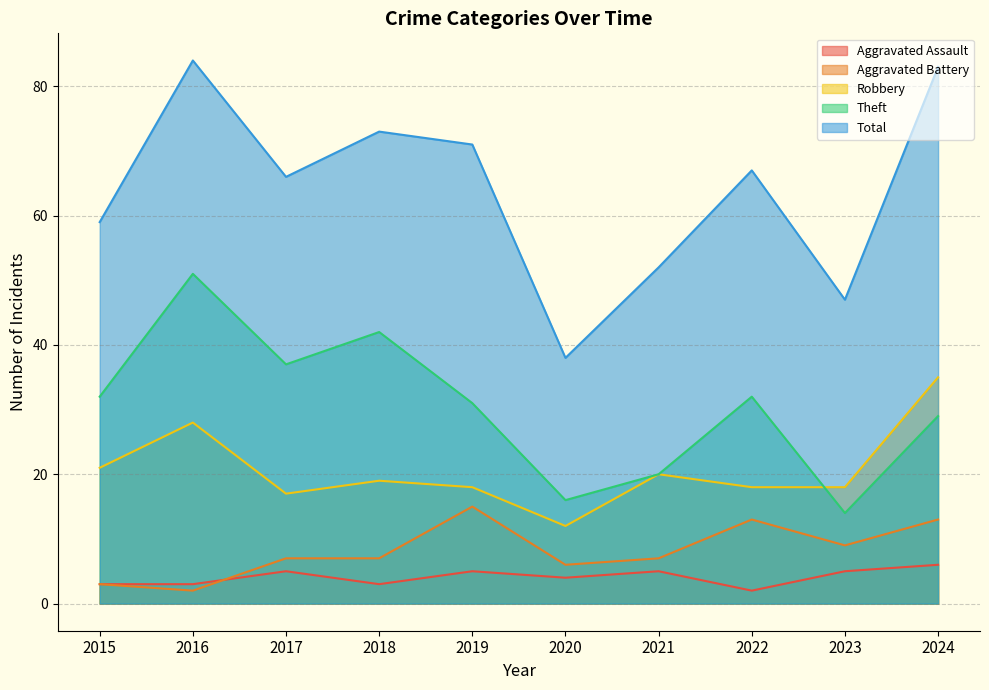

Is it true that Aggravated Assault equals 7 at 2019?

False